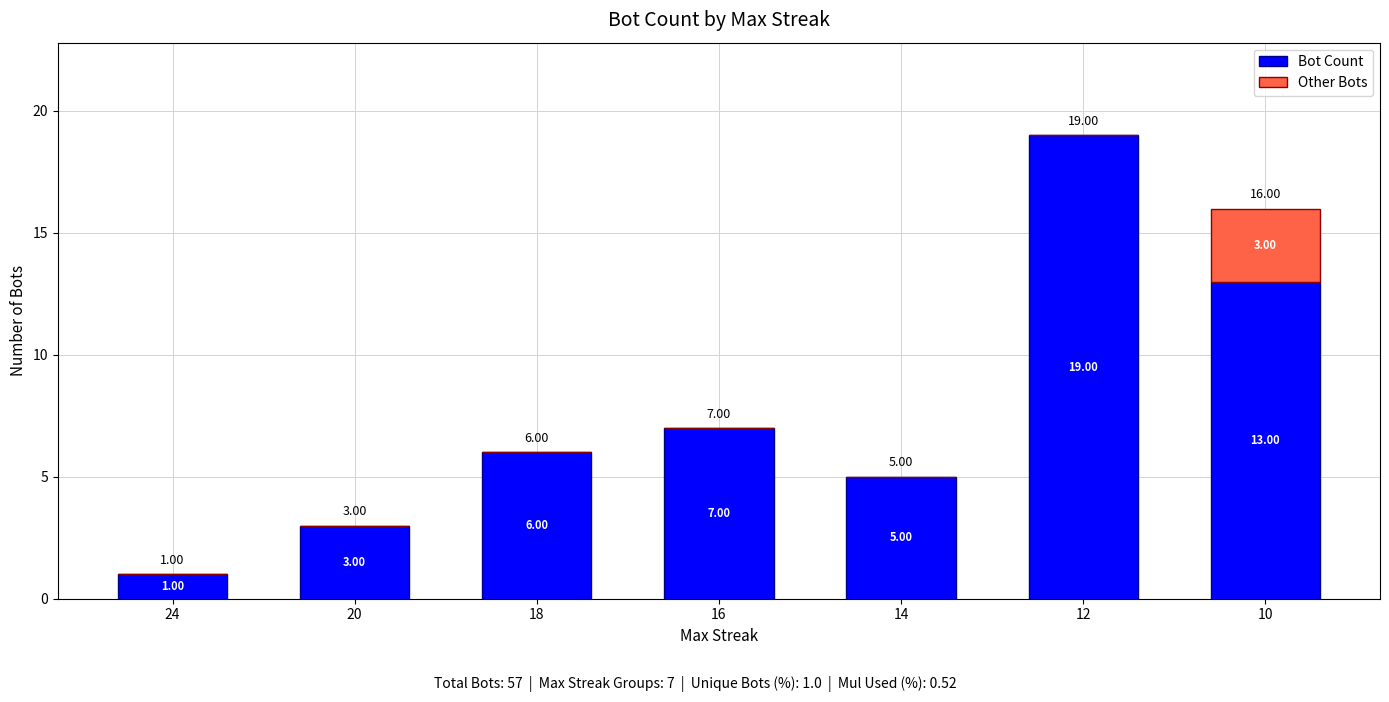

What is the total value across all series at 12?

19